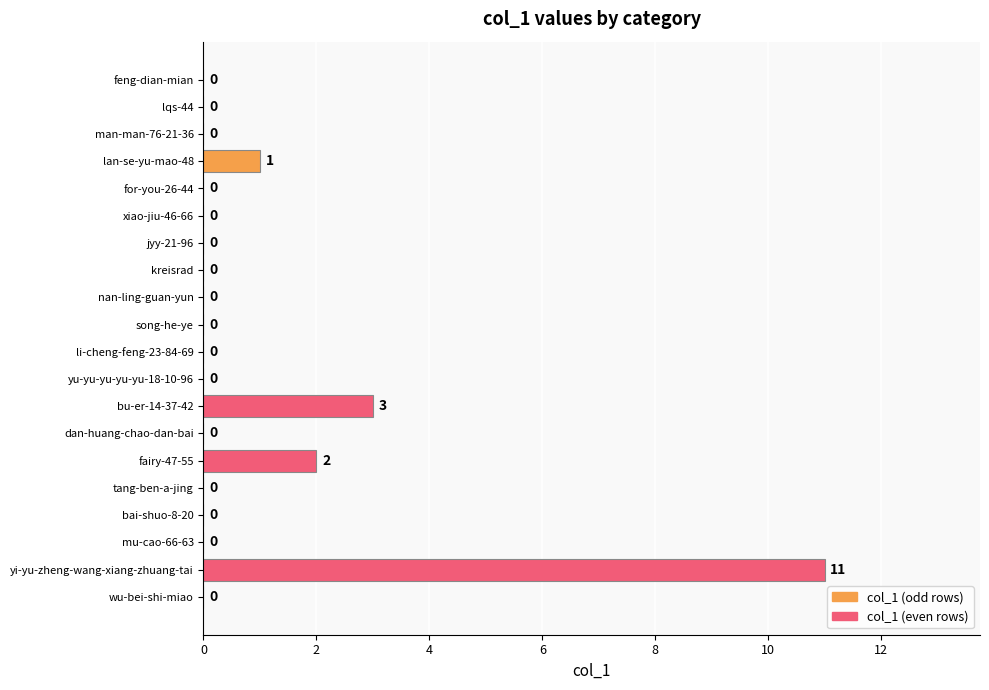

Is it true that the value at bai-shuo-8-20 is -7?

False